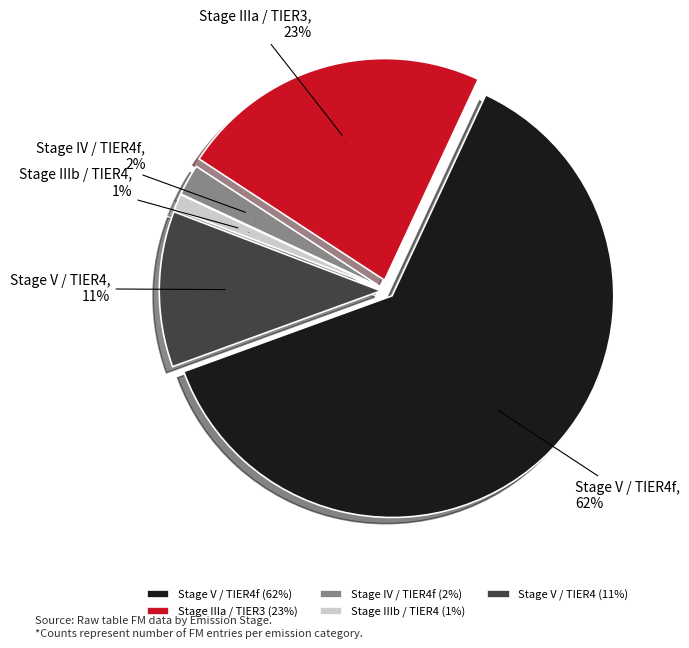

Count the number of slices in the pie.

5